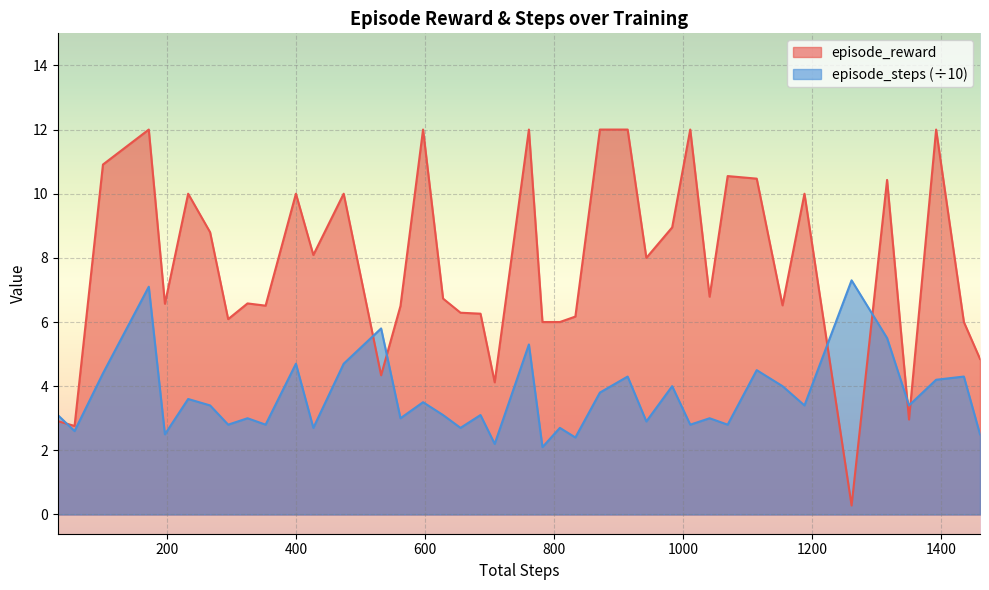

How many intersections are there between episode_reward and episode_steps?

7